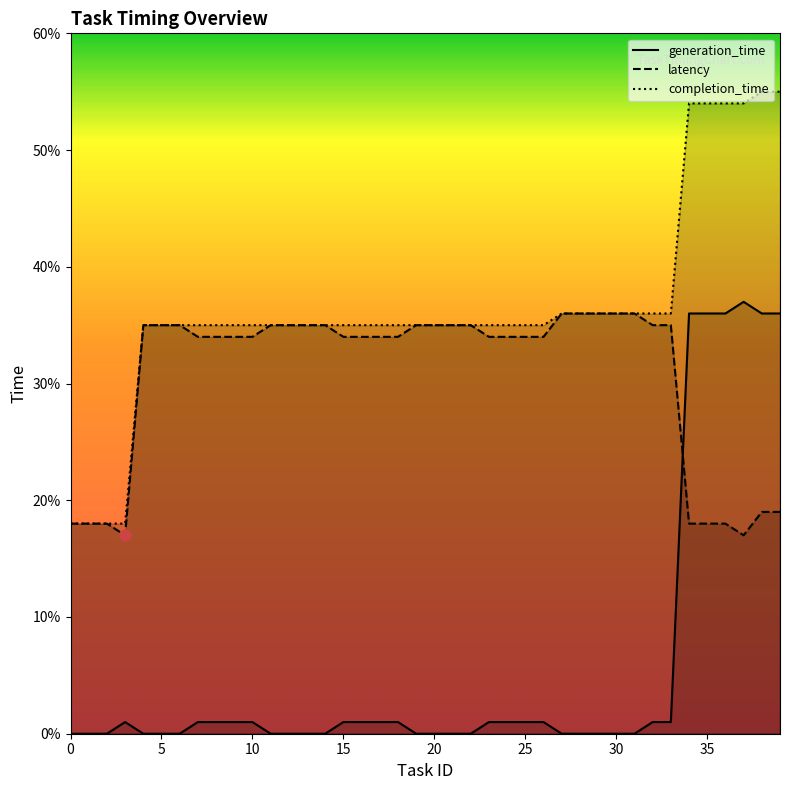

Rank the series by their average value, from lowest to highest.

generation_time, latency, completion_time